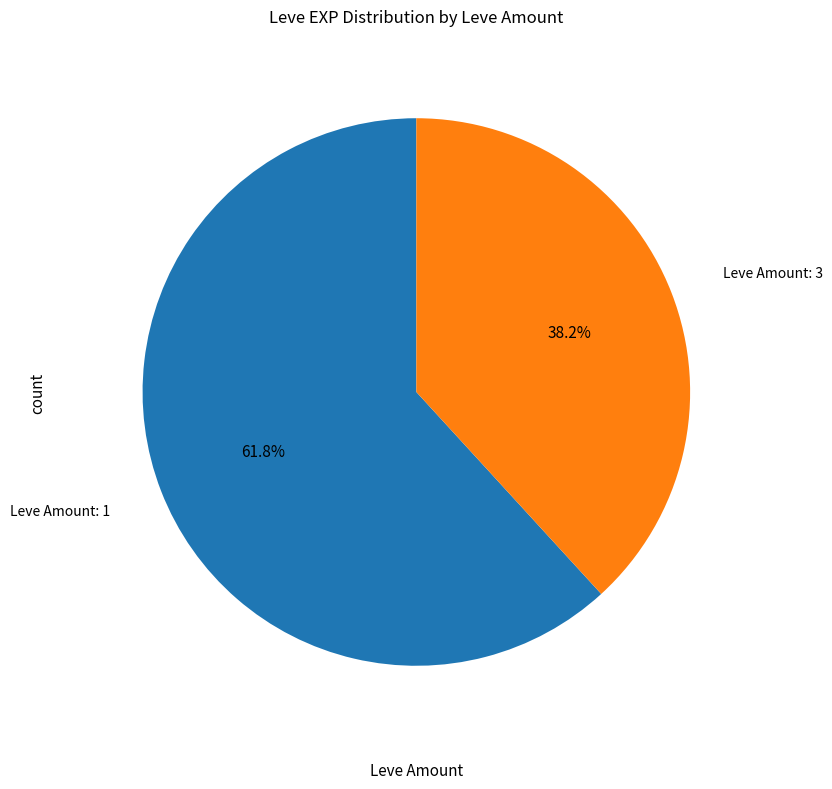

Count the number of slices in the pie.

2